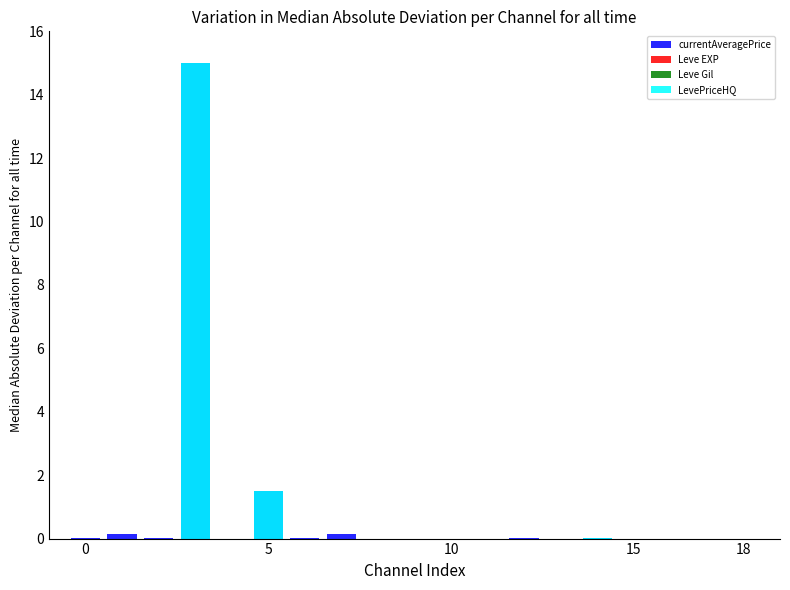

Are the bars horizontal?

No